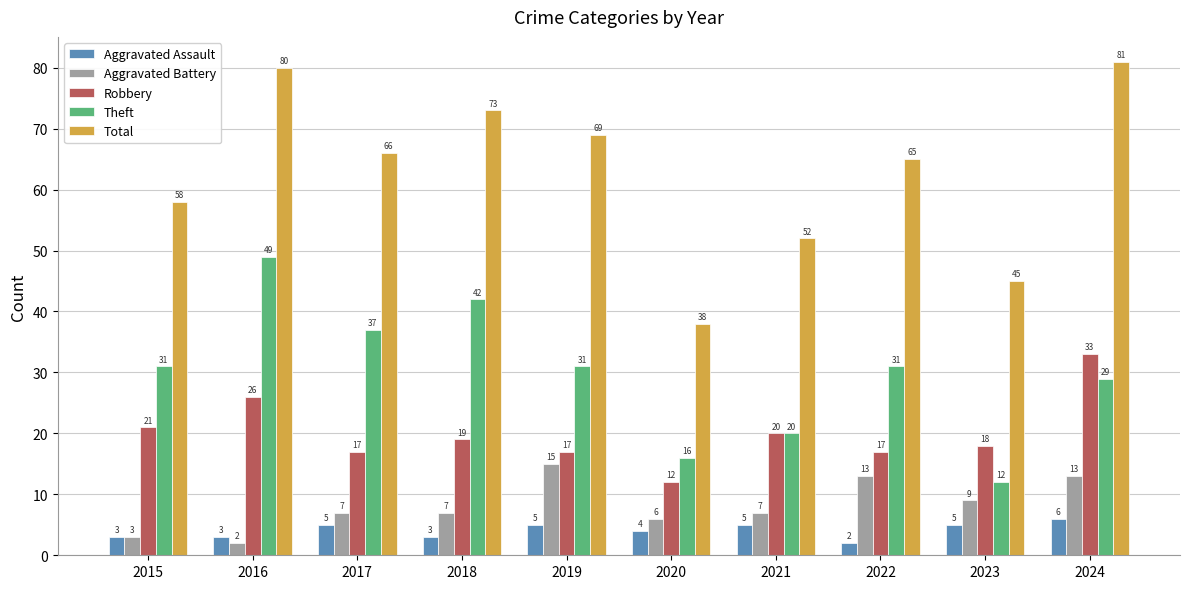

What is the maximum value shown in the chart?

81